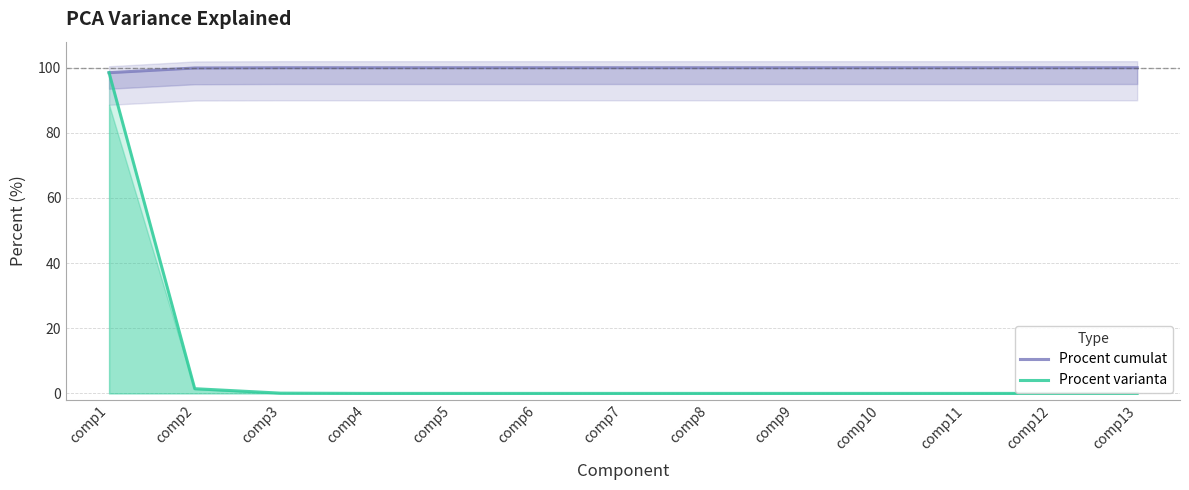

True or false: Procent cumulat and Procent varianta intersect in this chart.

False